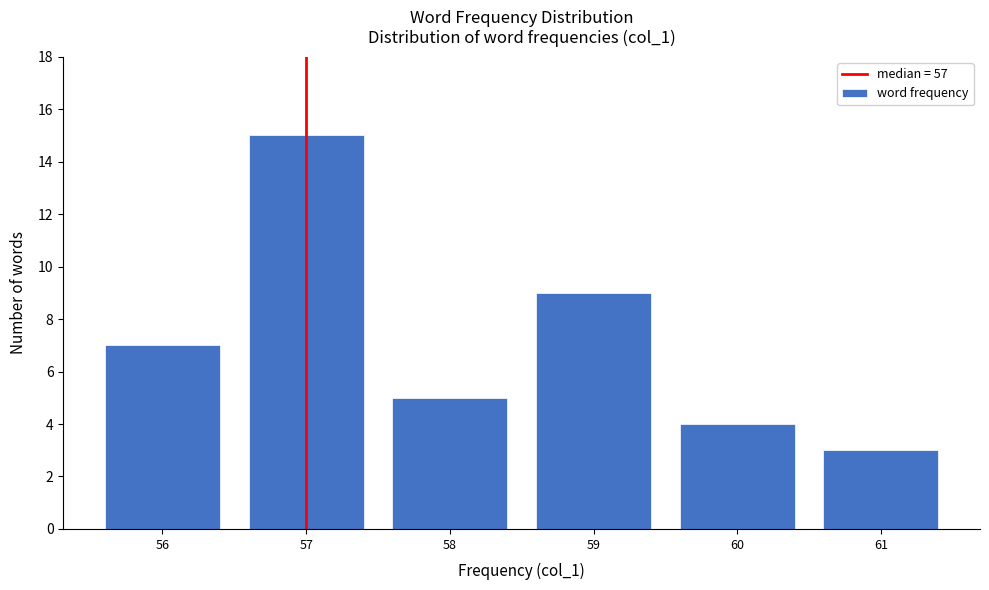

Reading right to left, what are all the values shown in this chart?

61=3	60=4	59=9	58=5	57=15	56=7